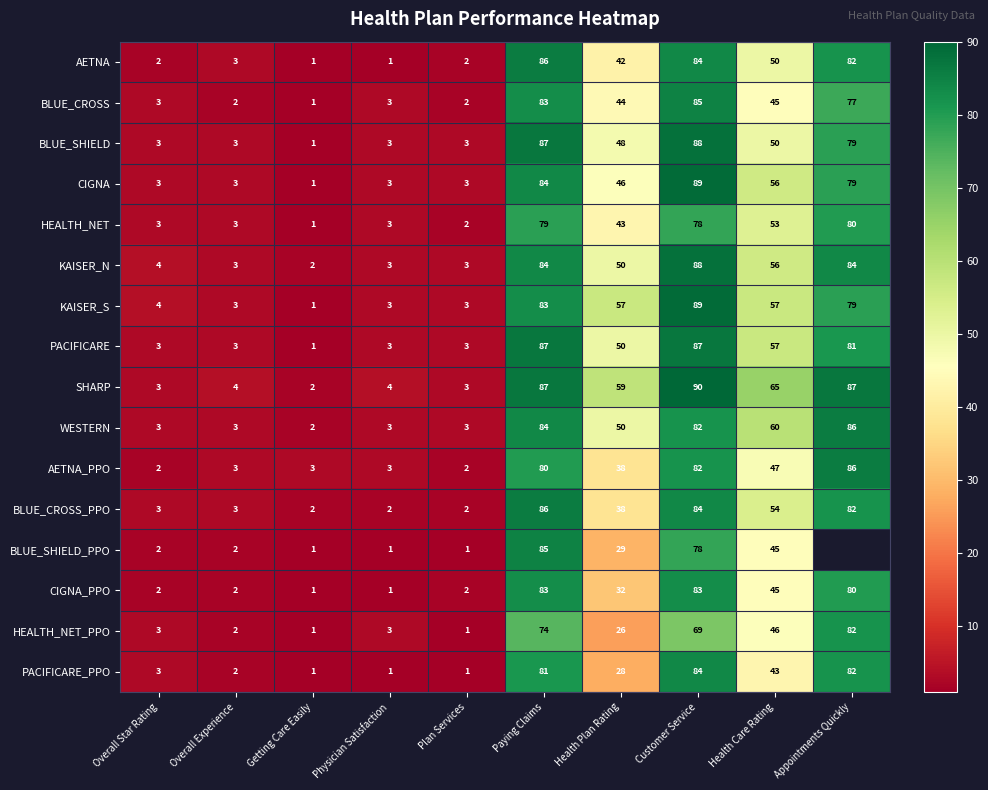

At which category is the sum across all series the highest?

Customer Service